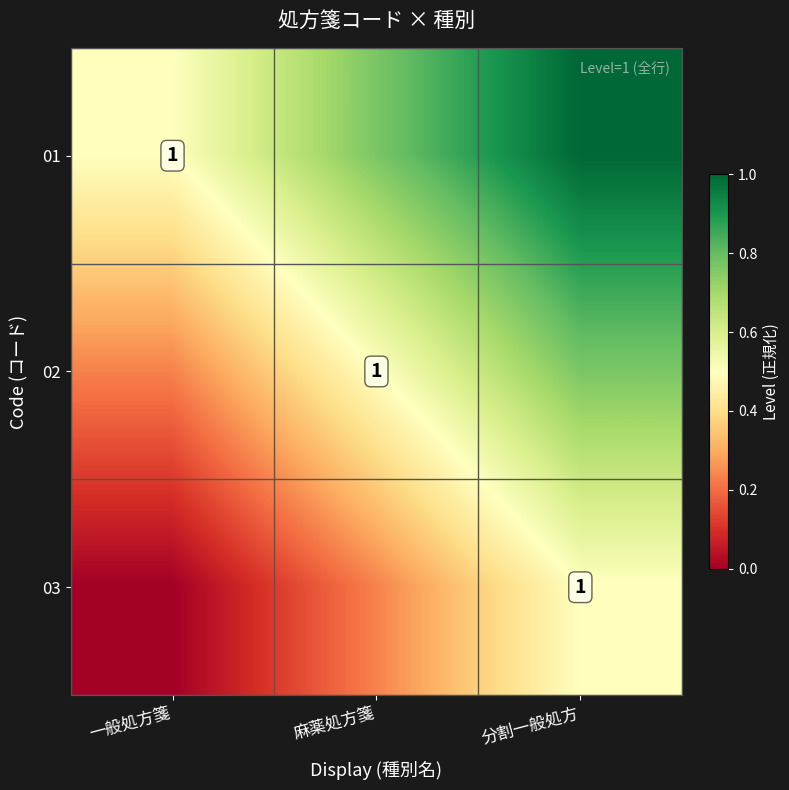

Which series has the largest range (max minus min)?

02